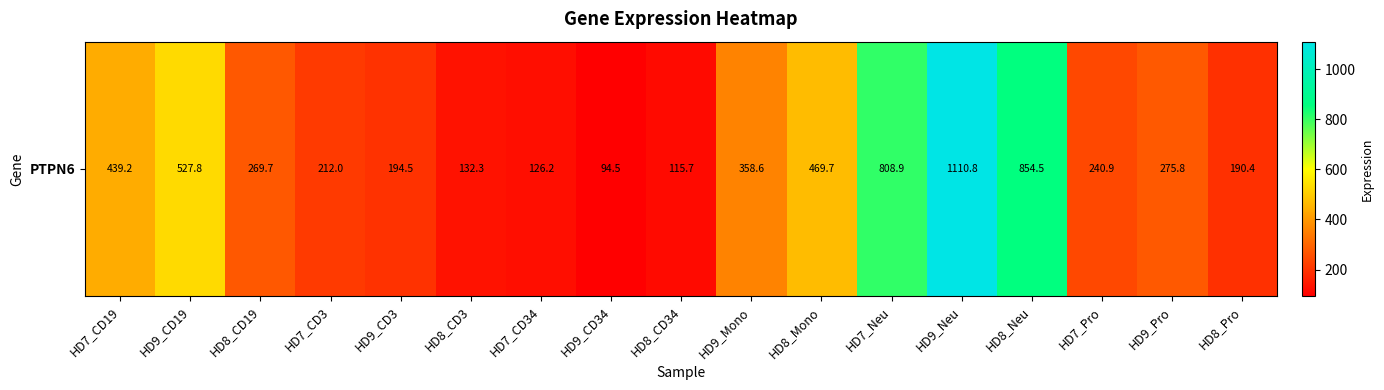

Count the number of data series in this chart.

1